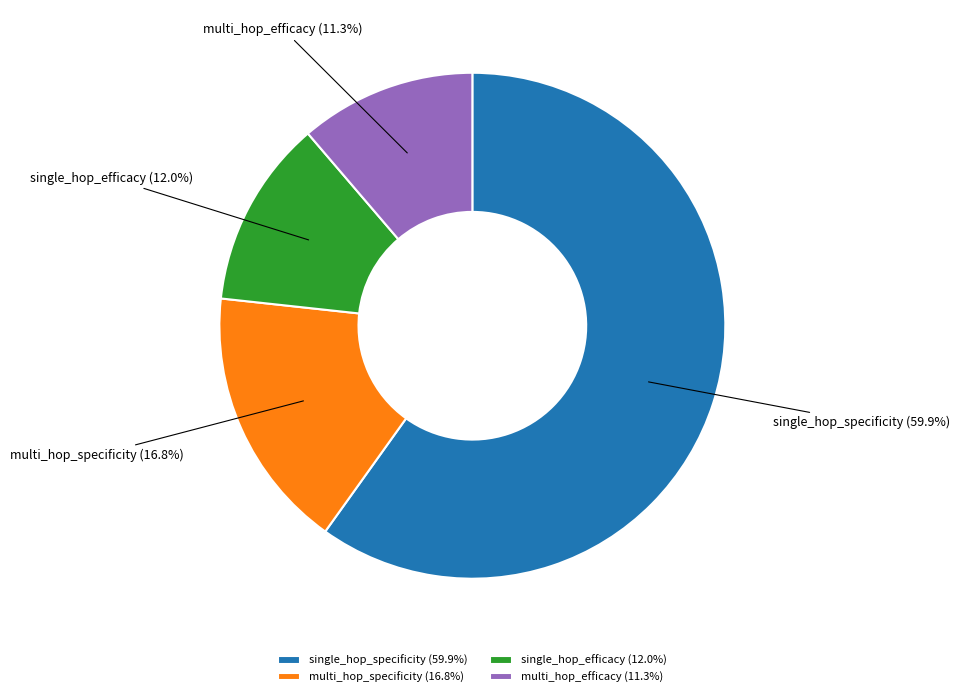

What portion of the pie excludes single_hop_specificity?

40.1%